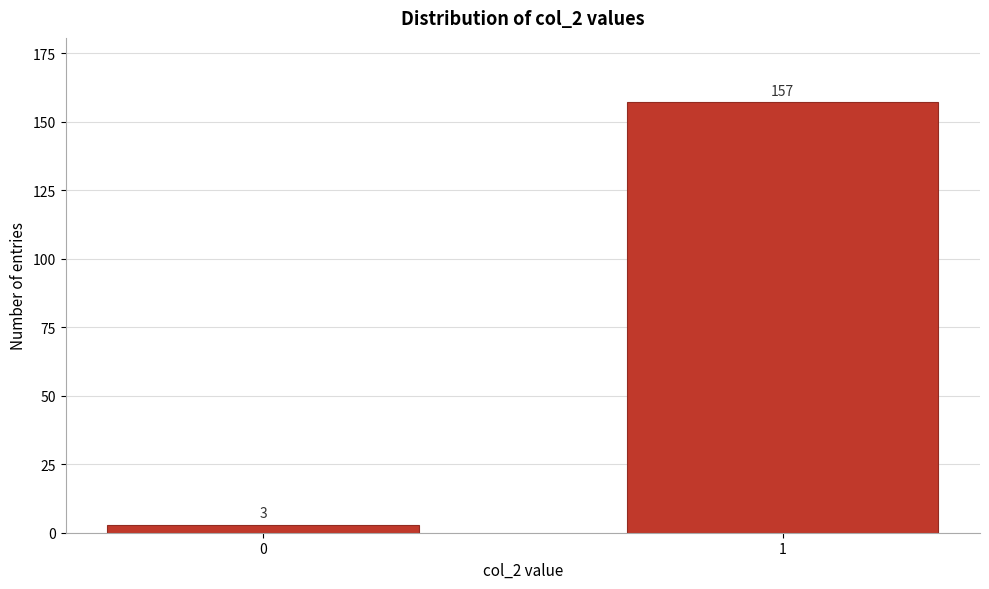

Reading right to left, list all the values displayed in this chart.

157	3